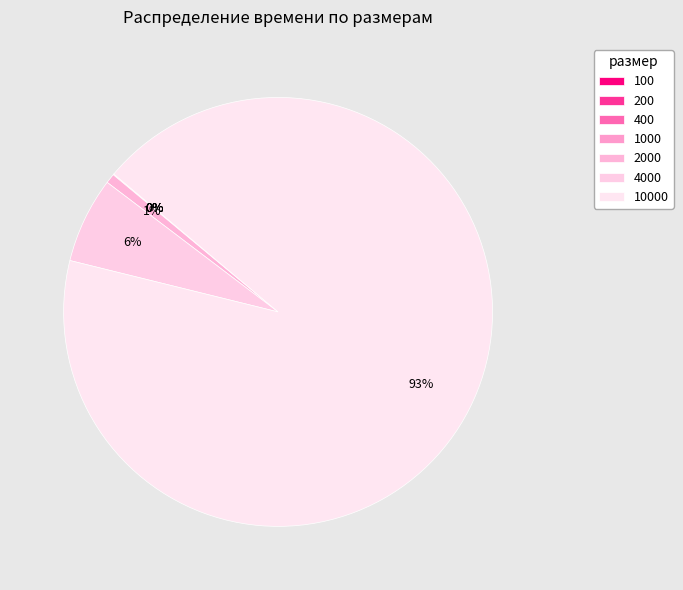

What is the largest slice in the pie chart?

10000